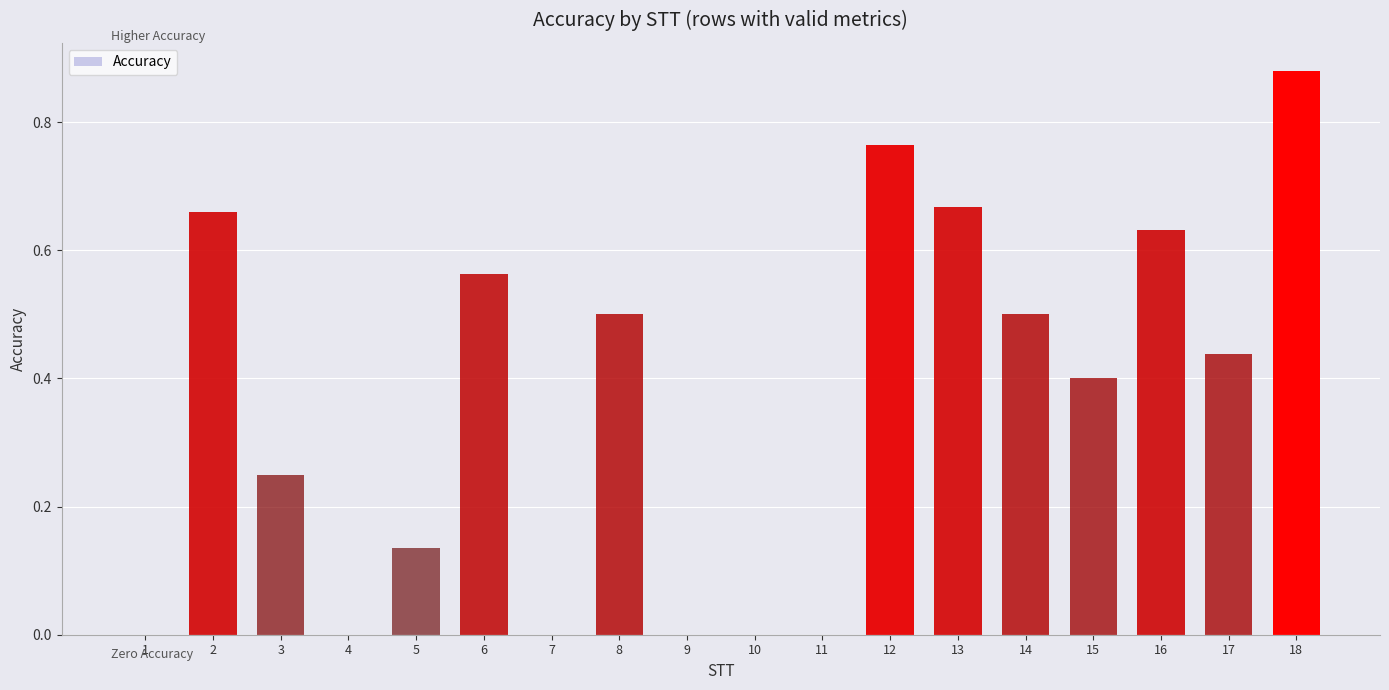

Which category has the highest value across all series?

18